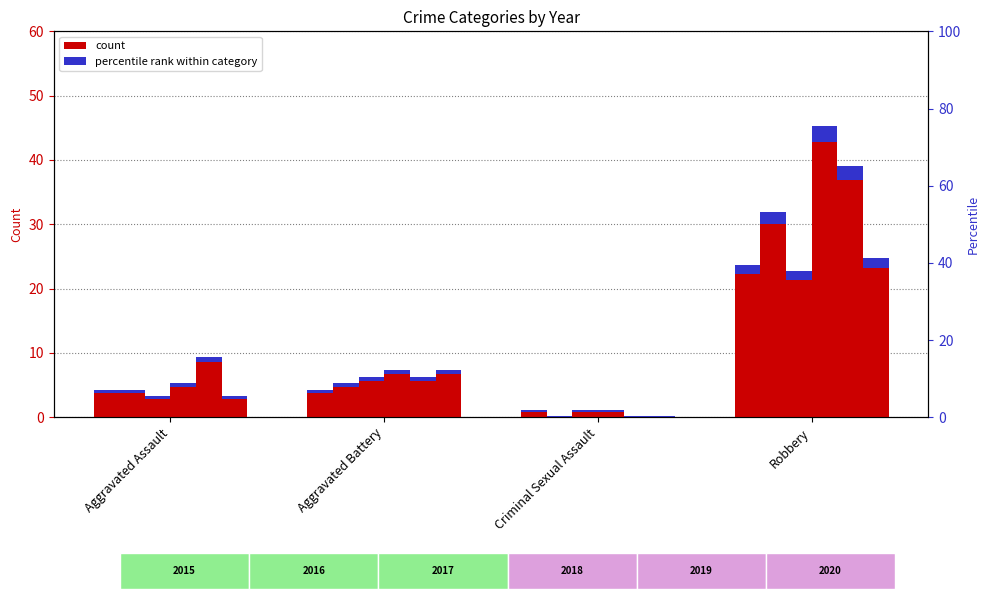

What is the label of the 2nd bar from the right?

Criminal Sexual Assault